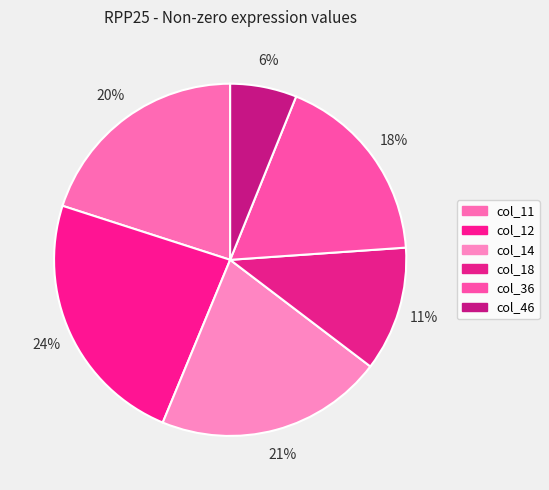

Rank the categories by value from lowest to highest.

col_46, col_18, col_36, col_11, col_14, col_12